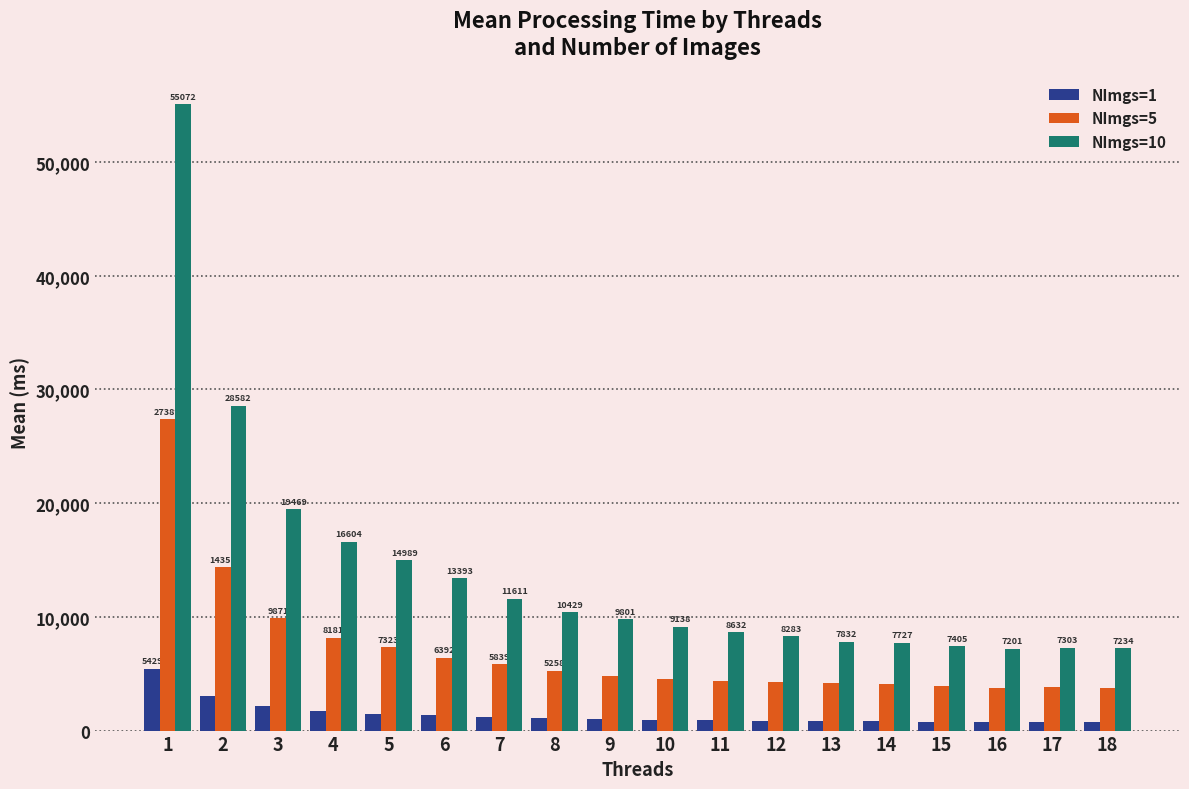

Read the NImgs=1 value at 5.

1478.8